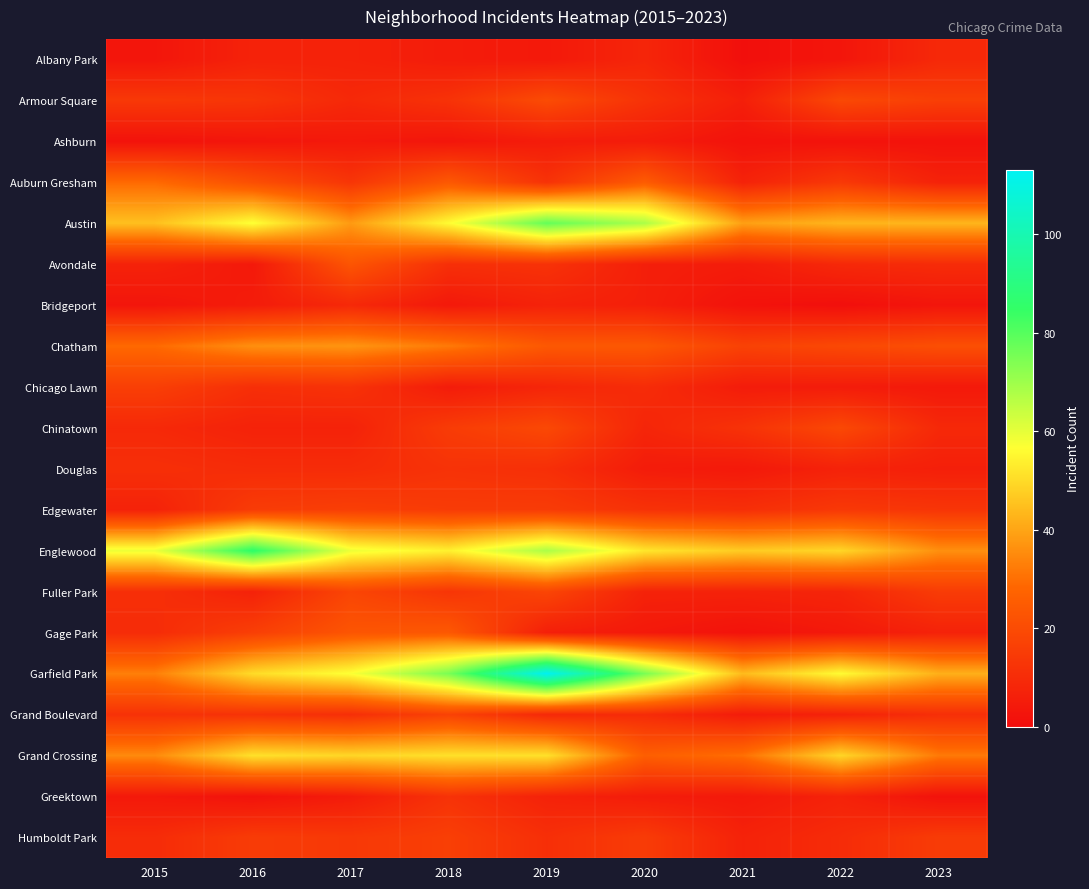

What is the smallest value displayed?

1